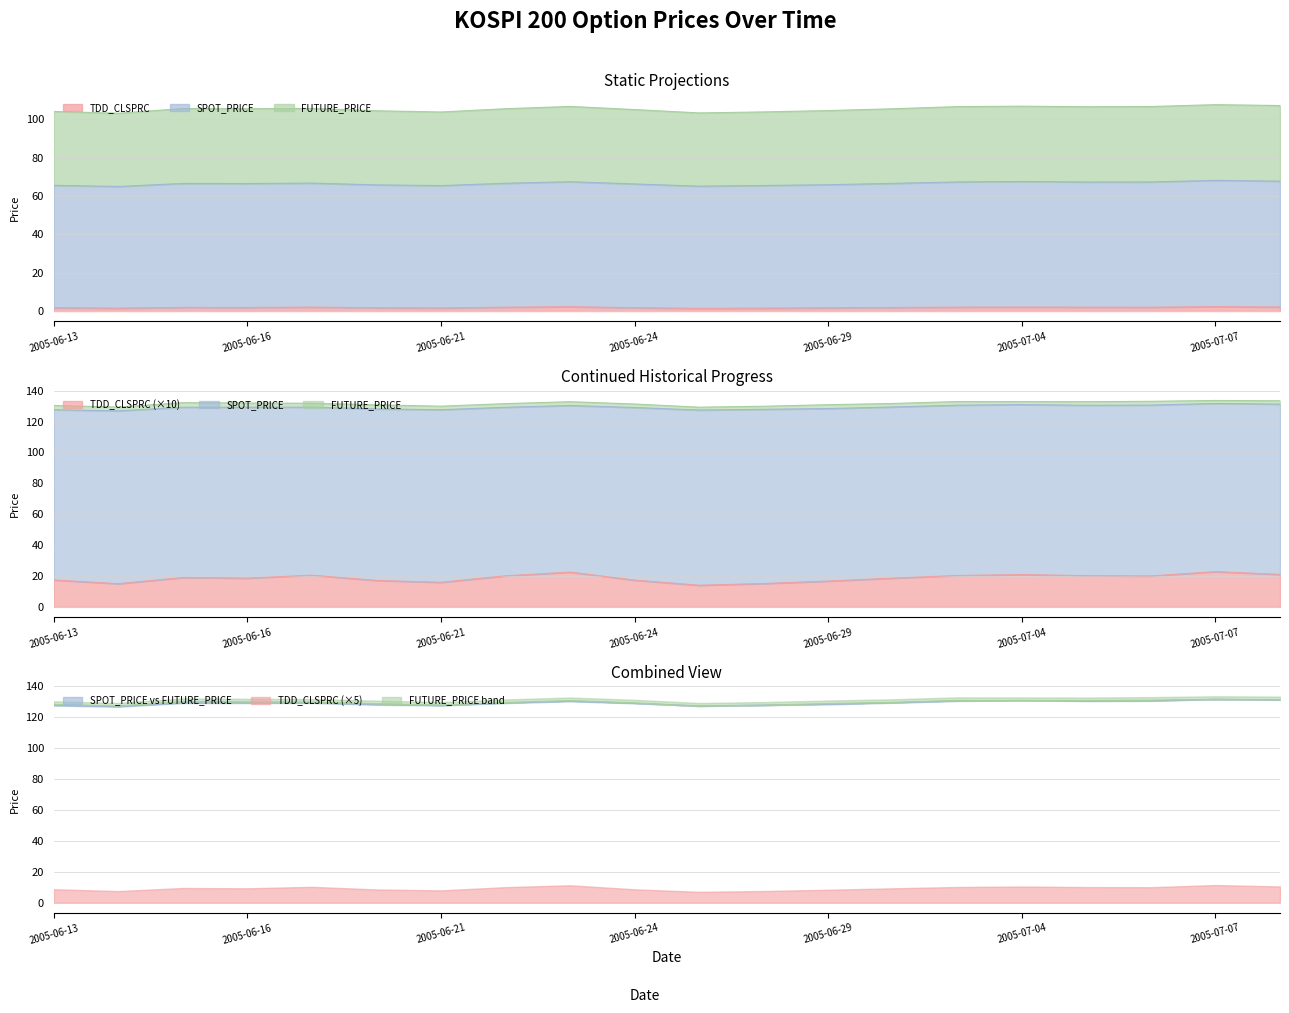

Reading right to left, what are all the values shown in this chart?

TDD_CLSPRC: 2.1	2.3	2.0	2.0	2.1	2.0	1.9	1.7	1.5	1.4	1.7	2.2	2.0	1.6	1.7	2.0	1.9	1.9	1.5	1.7
SPOT_PRICE: 131.3	131.7	130.7	130.5	130.9	130.6	129.4	128.4	127.9	127.5	129.1	130.4	129.2	127.7	128.2	129.3	129.3	129.3	126.9	127.7
FUTURE_PRICE: 133.4	133.7	133.1	132.8	132.9	132.9	131.7	130.9	129.9	129.3	131.3	132.8	131.6	129.9	130.8	131.8	132.0	132.2	129.3	130.4